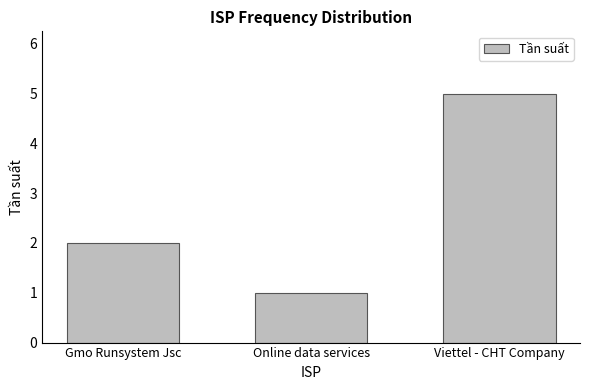

What is the minimum value shown in the chart?

1